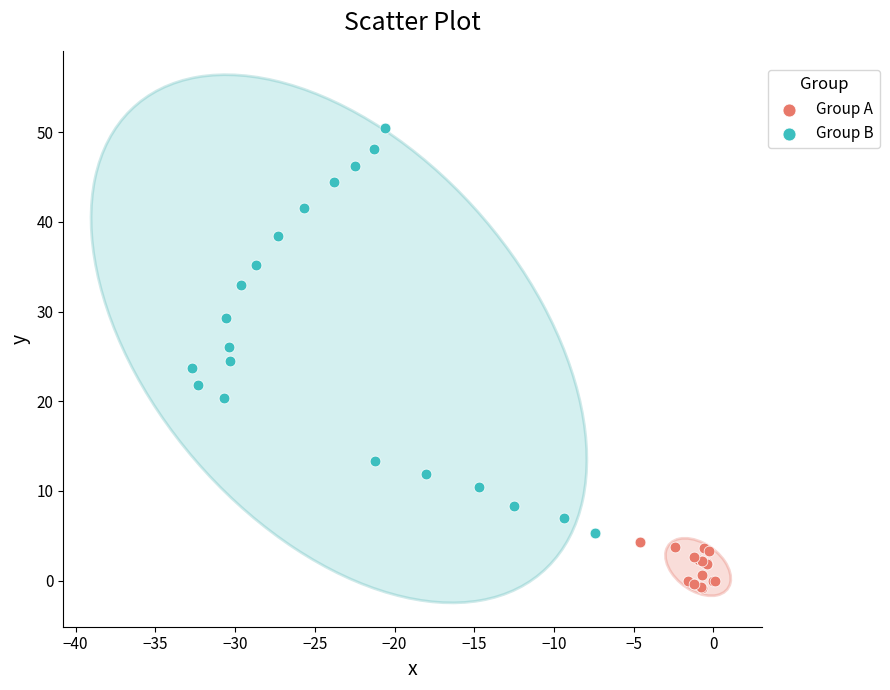

Which series reaches the maximum Y coordinate?

Group B